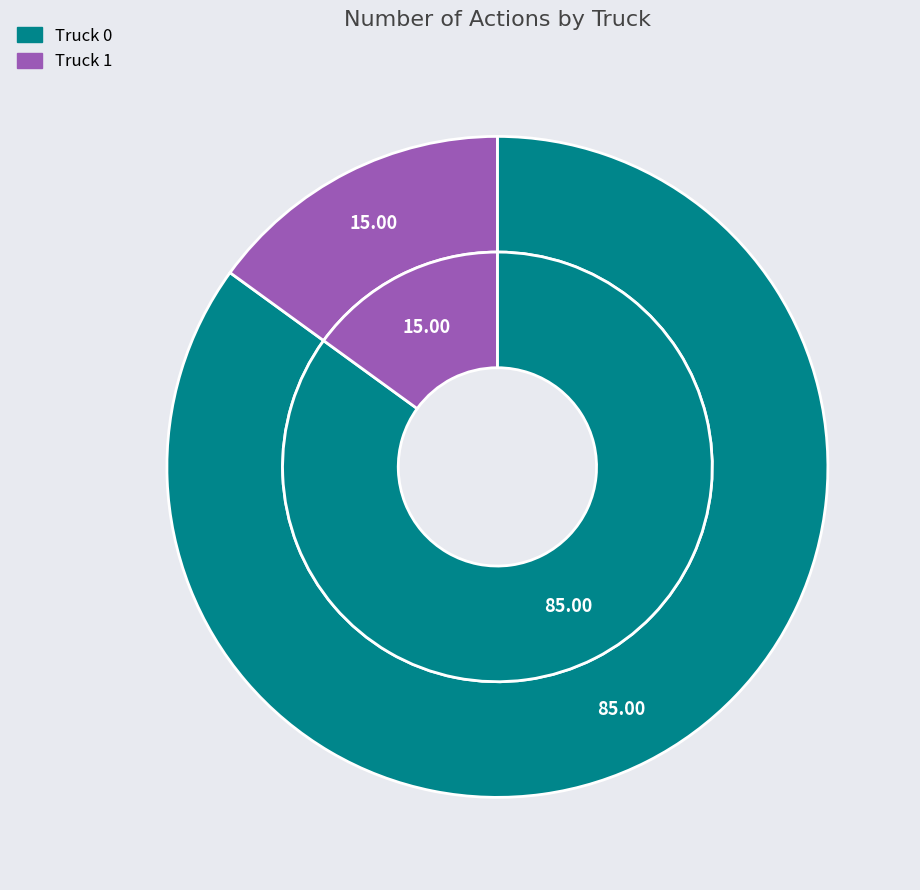

Count the number of slices in the pie.

2